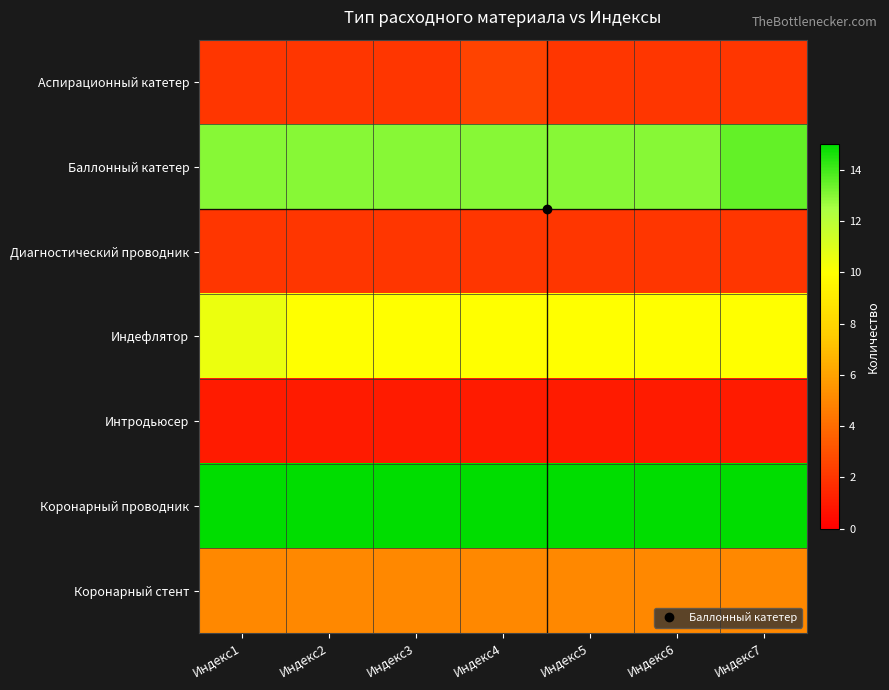

Count the number of data series in this chart.

7